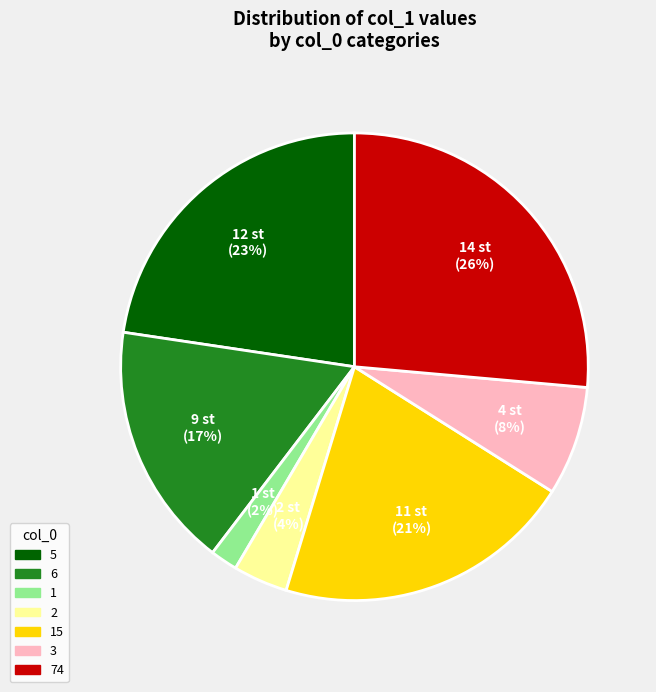

To the nearest percent, what percentage of the pie is 3?

8%